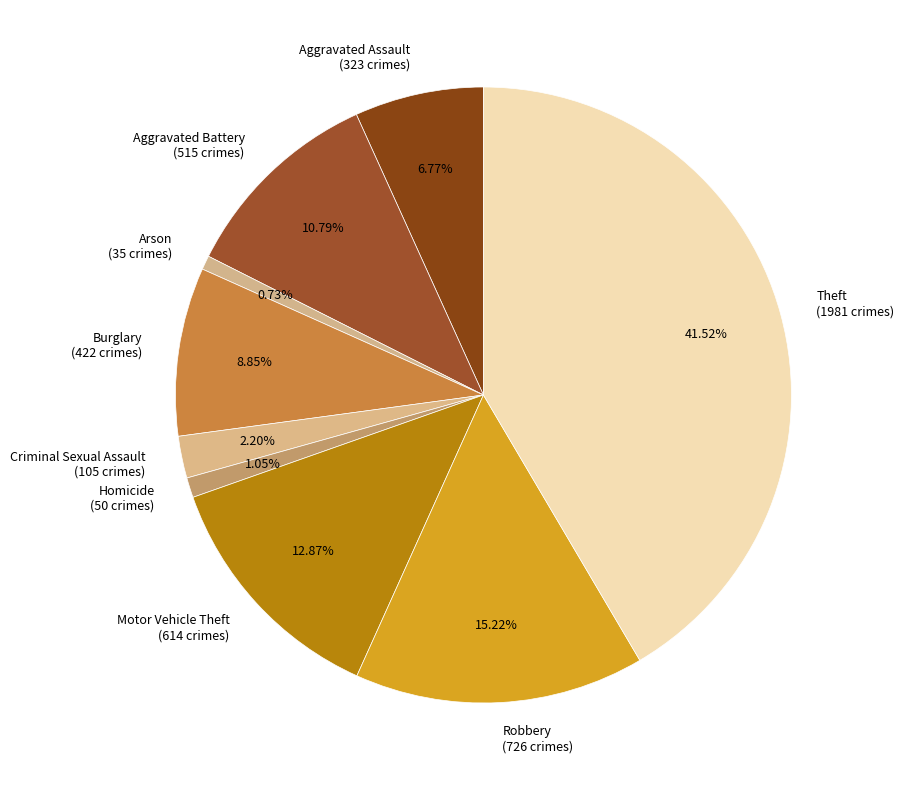

To the nearest percent, what is the combined percentage of Homicide and Motor Vehicle Theft?

14%